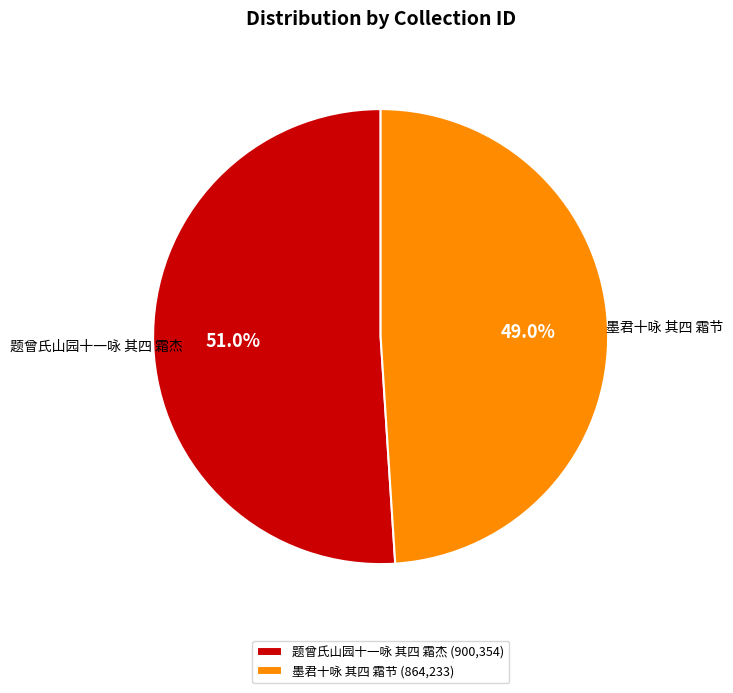

Count the number of slices in the pie.

2